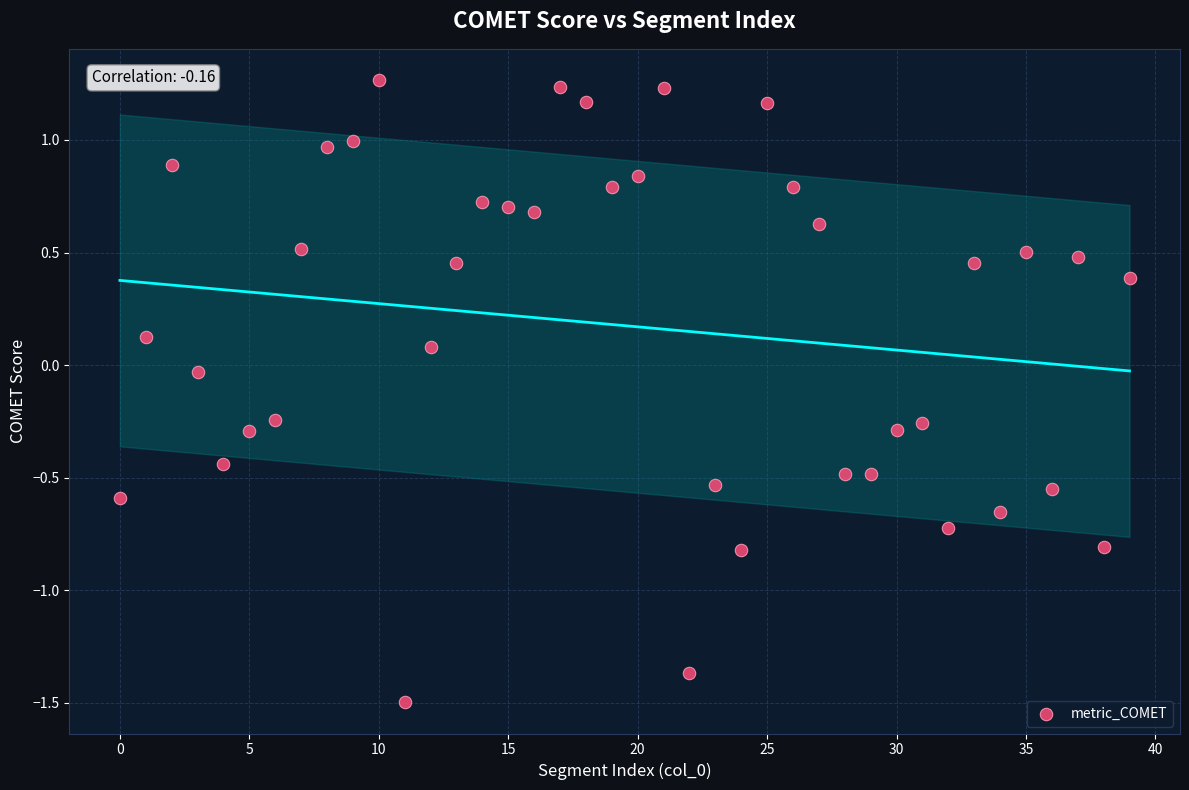

What is the range of Y values (max minus min)?

2.8